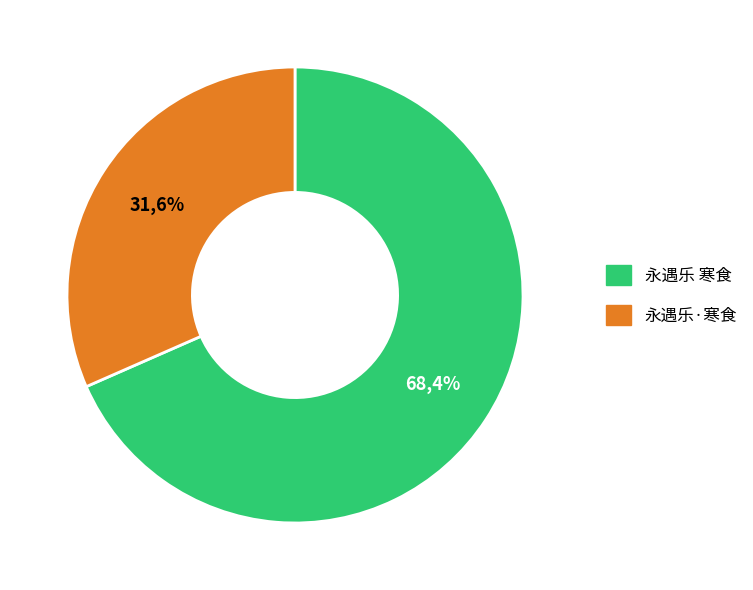

Count the number of slices in the pie.

2